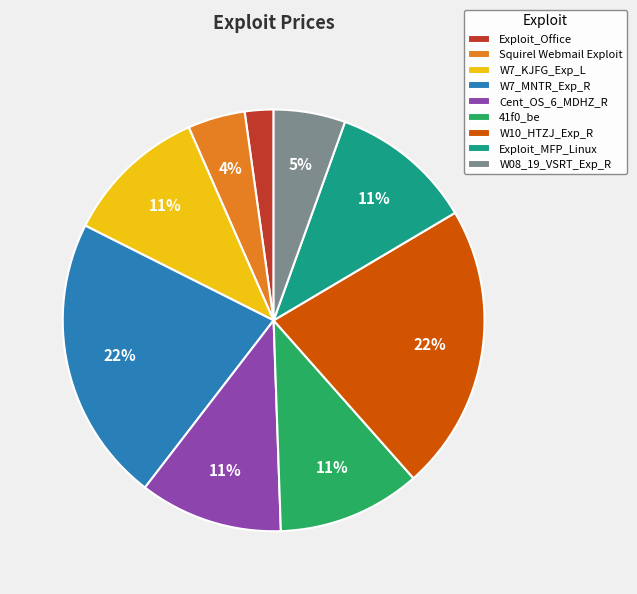

Do Exploit_Office and W08_19_VSRT_Exp_R together represent more than half of the pie?

No